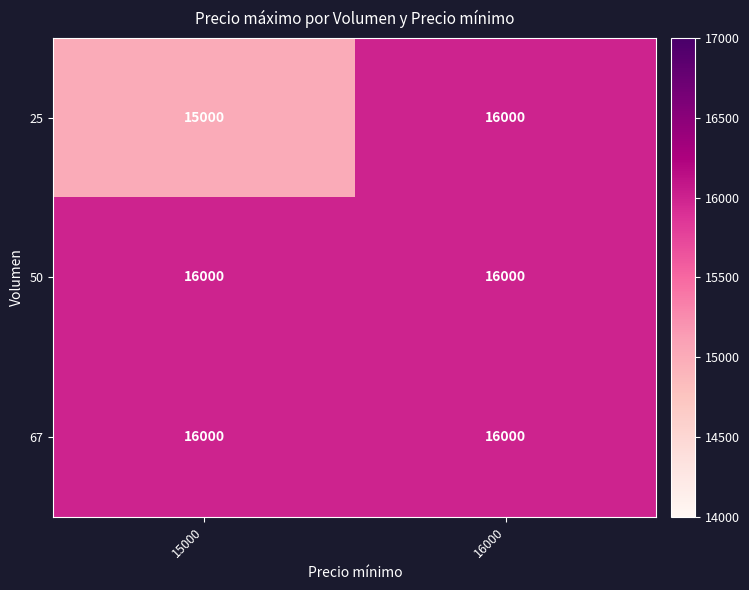

What is the total value across all series at 16000?

48000